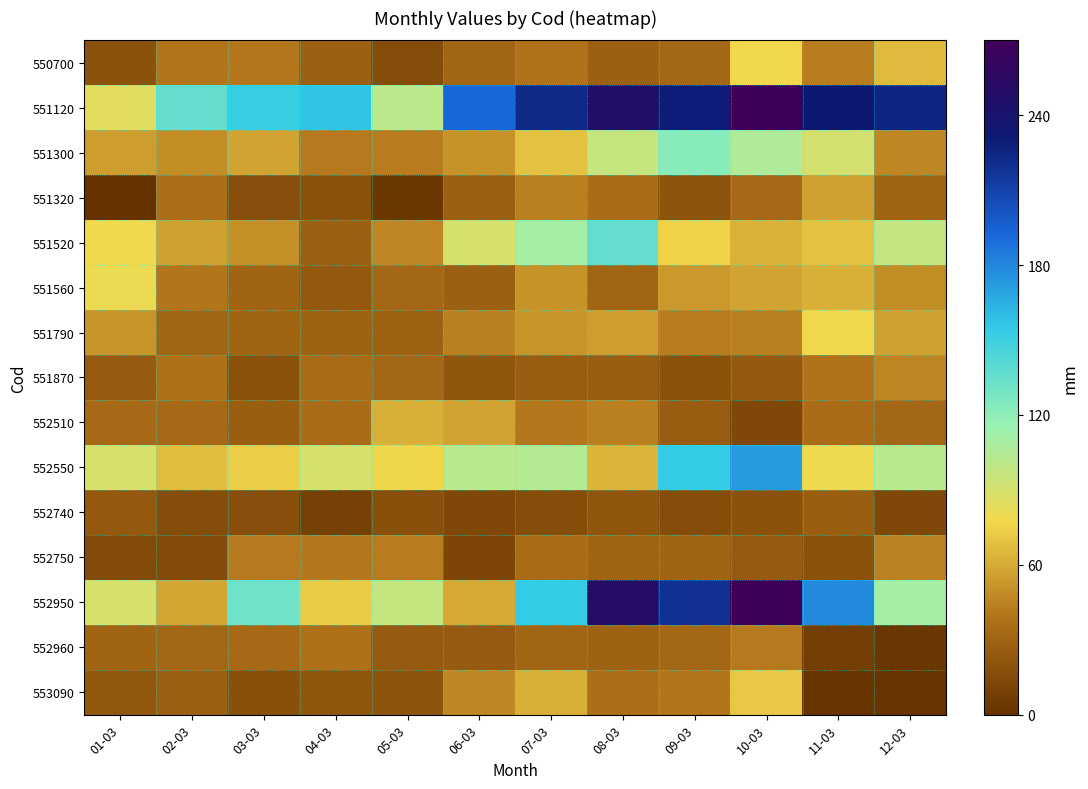

Reading left to right, what are all the values shown in this chart?

550700: 01-03=20	02-03=40	03-03=41	04-03=28	05-03=16	06-03=31	07-03=39	08-03=28	09-03=32	10-03=77	11-03=43	12-03=66
551120: 01-03=85	02-03=136	03-03=152	04-03=157	05-03=101	06-03=193	07-03=223	08-03=247	09-03=229	10-03=347	11-03=233	12-03=225
551300: 01-03=55	02-03=49	03-03=57	04-03=42	05-03=43	06-03=51	07-03=69	08-03=97	09-03=122	10-03=106	11-03=90	12-03=47
551320: 01-03=1	02-03=36	03-03=17	04-03=20	05-03=4	06-03=28	07-03=44	08-03=35	09-03=21	10-03=33	11-03=56	12-03=30
551520: 01-03=77	02-03=56	03-03=50	04-03=28	05-03=46	06-03=89	07-03=110	08-03=135	09-03=75	10-03=63	11-03=69	12-03=98
551560: 01-03=80	02-03=40	03-03=30	04-03=24	05-03=32	06-03=28	07-03=51	08-03=31	09-03=53	10-03=58	11-03=62	12-03=49
551790: 01-03=52	02-03=31	03-03=30	04-03=29	05-03=29	06-03=44	07-03=52	08-03=55	09-03=43	10-03=44	11-03=78	12-03=56
551870: 01-03=25	02-03=37	03-03=19	04-03=34	05-03=32	06-03=22	07-03=26	08-03=26	09-03=19	10-03=24	11-03=39	12-03=46
552510: 01-03=33	02-03=33	03-03=27	04-03=35	05-03=62	06-03=57	07-03=41	08-03=44	09-03=26	10-03=13	11-03=35	12-03=32
552550: 01-03=89	02-03=67	03-03=73	04-03=89	05-03=76	06-03=102	07-03=104	08-03=64	09-03=153	10-03=172	11-03=79	12-03=102
552740: 01-03=24	02-03=16	03-03=17	04-03=9	05-03=18	06-03=13	07-03=16	08-03=22	09-03=16	10-03=19	11-03=27	12-03=13
552750: 01-03=15	02-03=15	03-03=42	04-03=41	05-03=43	06-03=12	07-03=34	08-03=30	09-03=30	10-03=25	11-03=20	12-03=45
552950: 01-03=89	02-03=59	03-03=131	04-03=72	05-03=96	06-03=60	07-03=153	08-03=251	09-03=219	10-03=269	11-03=179	12-03=110
552960: 01-03=30	02-03=32	03-03=33	04-03=37	05-03=25	06-03=25	07-03=31	08-03=29	09-03=32	10-03=42	11-03=8	12-03=3
553090: 01-03=23	02-03=28	03-03=18	04-03=22	05-03=21	06-03=47	07-03=62	08-03=36	09-03=40	10-03=71	11-03=2	12-03=2